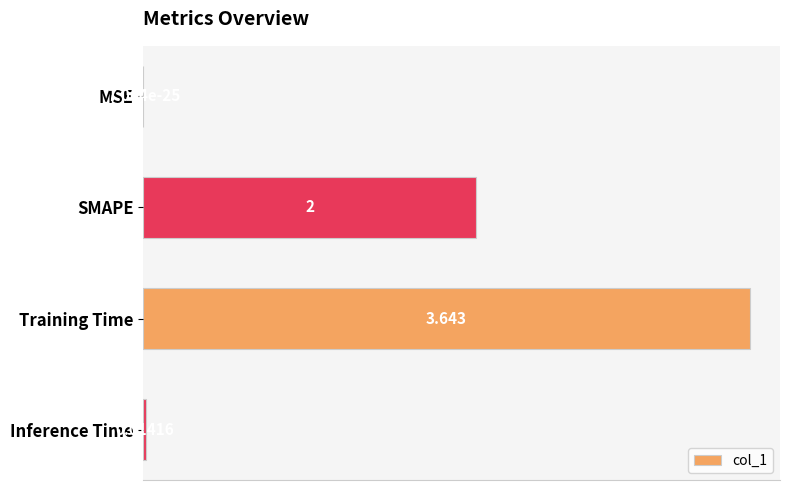

Where is the data nearest to the value 1?

Inference Time